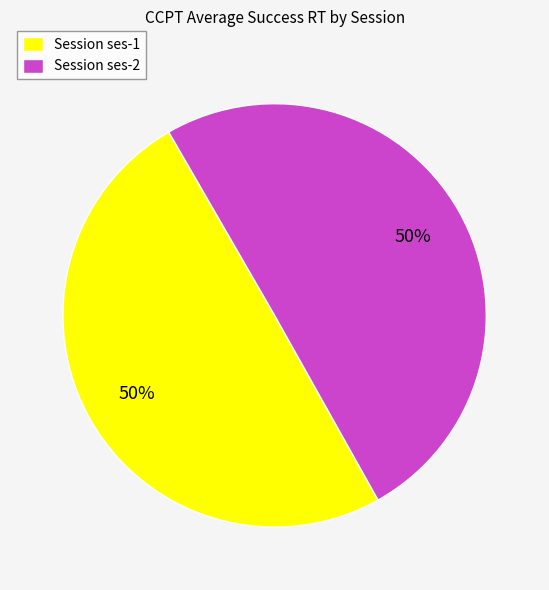

True or false: Session ses-1 accounts for 50% of the total.

True